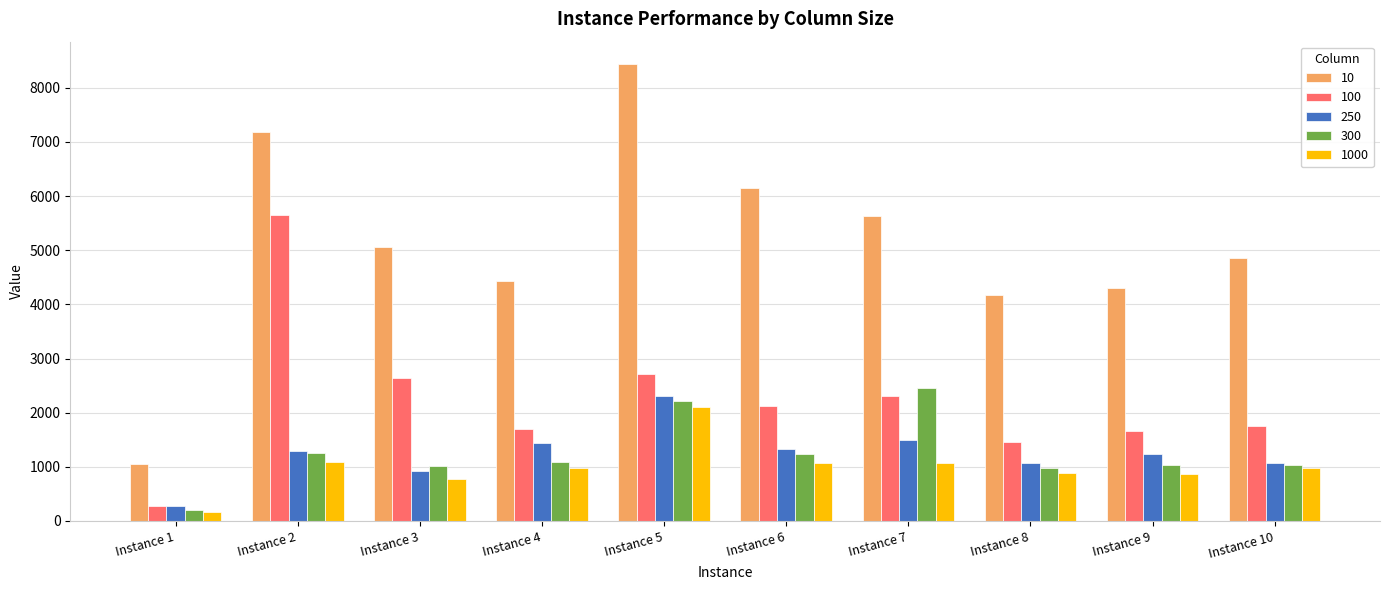

Does the chart contain stacked bars?

No